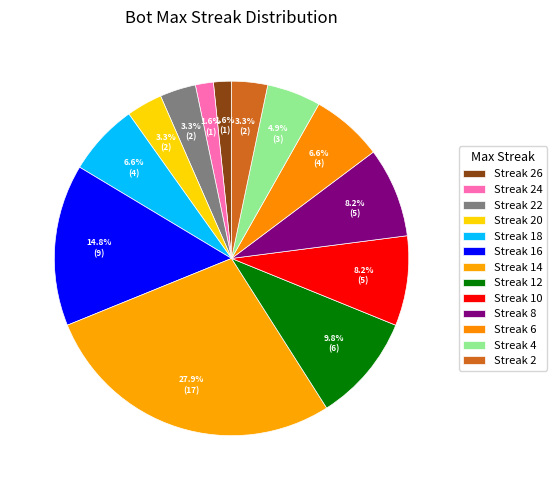

How many slices are in this pie chart?

13